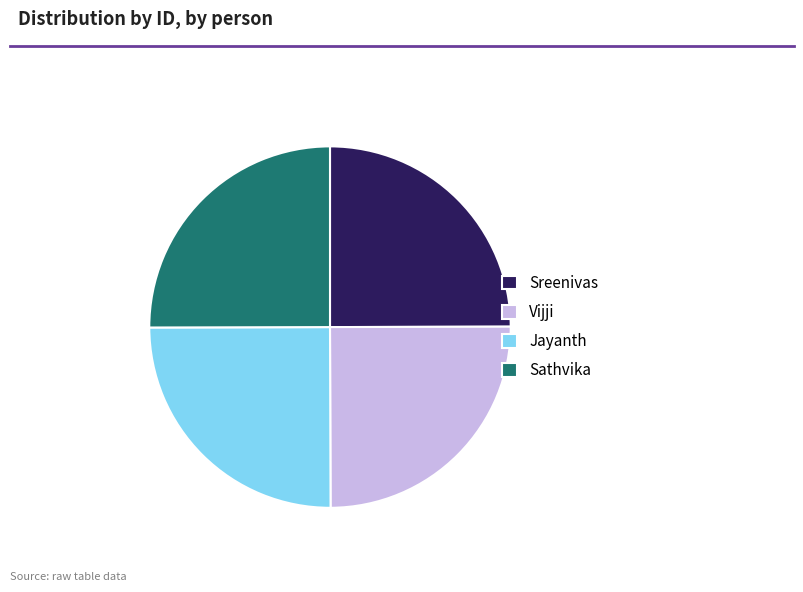

The Vijji slice represents 31% of the pie. True or false?

False